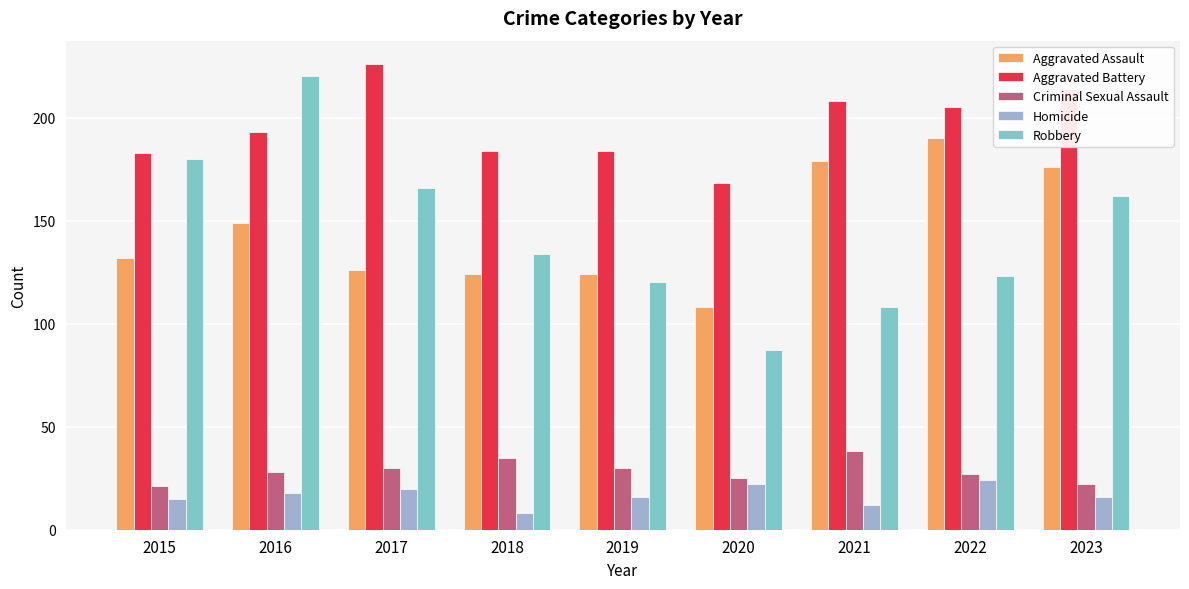

What is the maximum value for Robbery?

220